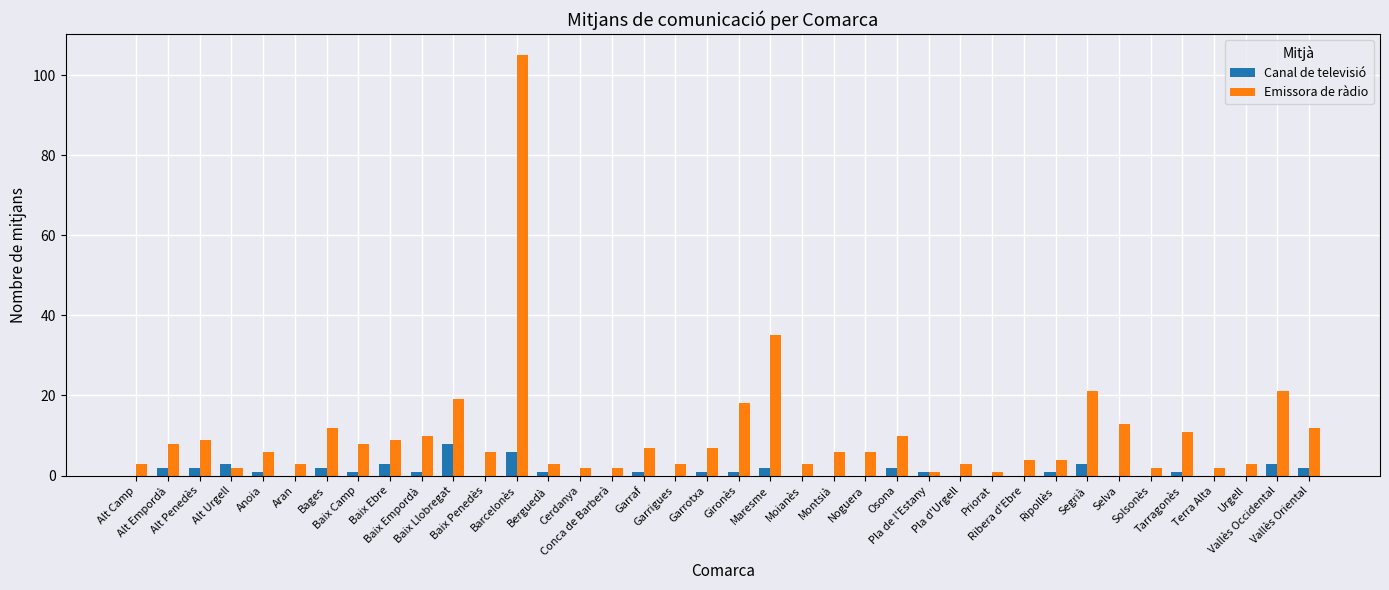

What is the sum of all Emissora de ràdio values?

400